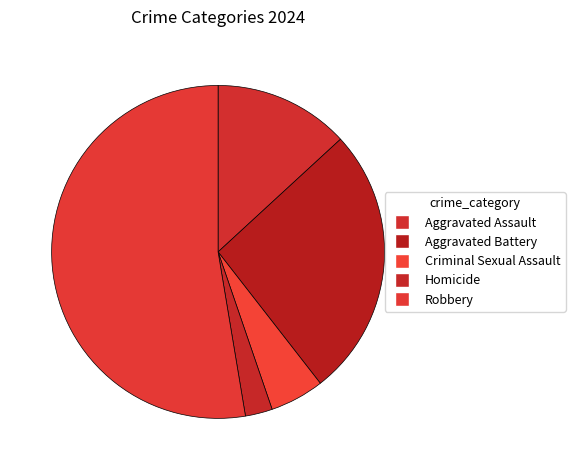

Rank the categories by value from lowest to highest.

Homicide, Criminal Sexual Assault, Aggravated Assault, Aggravated Battery, Robbery